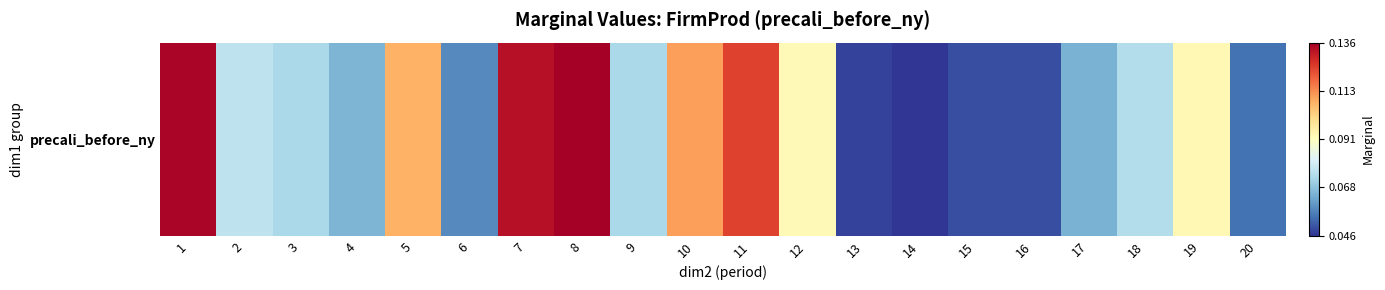

What is the greatest value displayed?

0.1